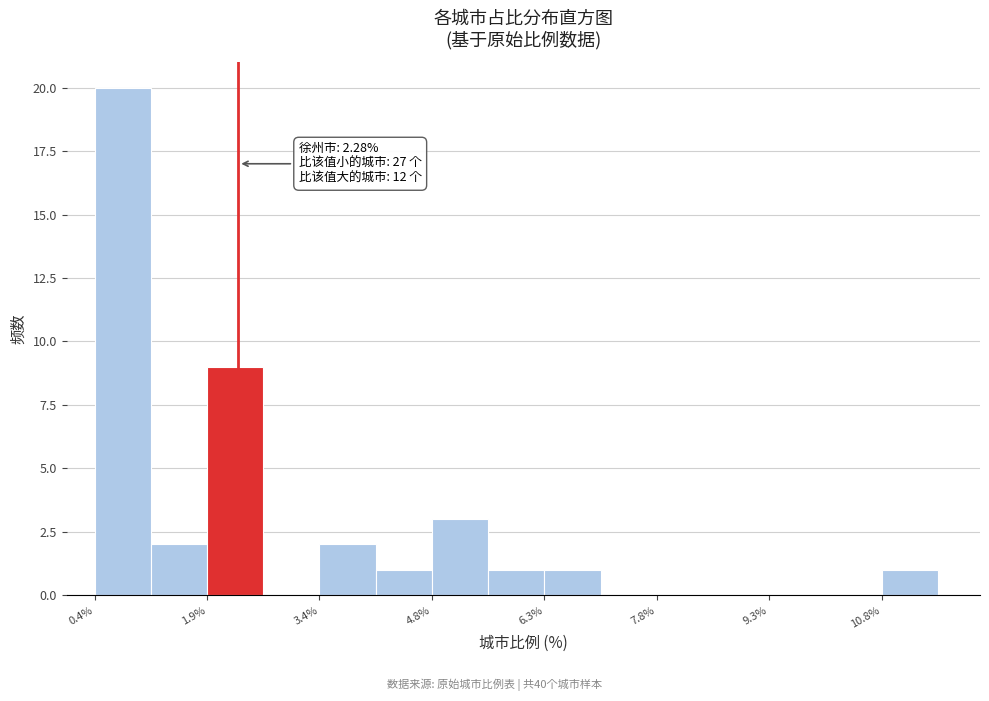

Read against the x-axis, roughly where is the centre of the tallest bar?

0.8